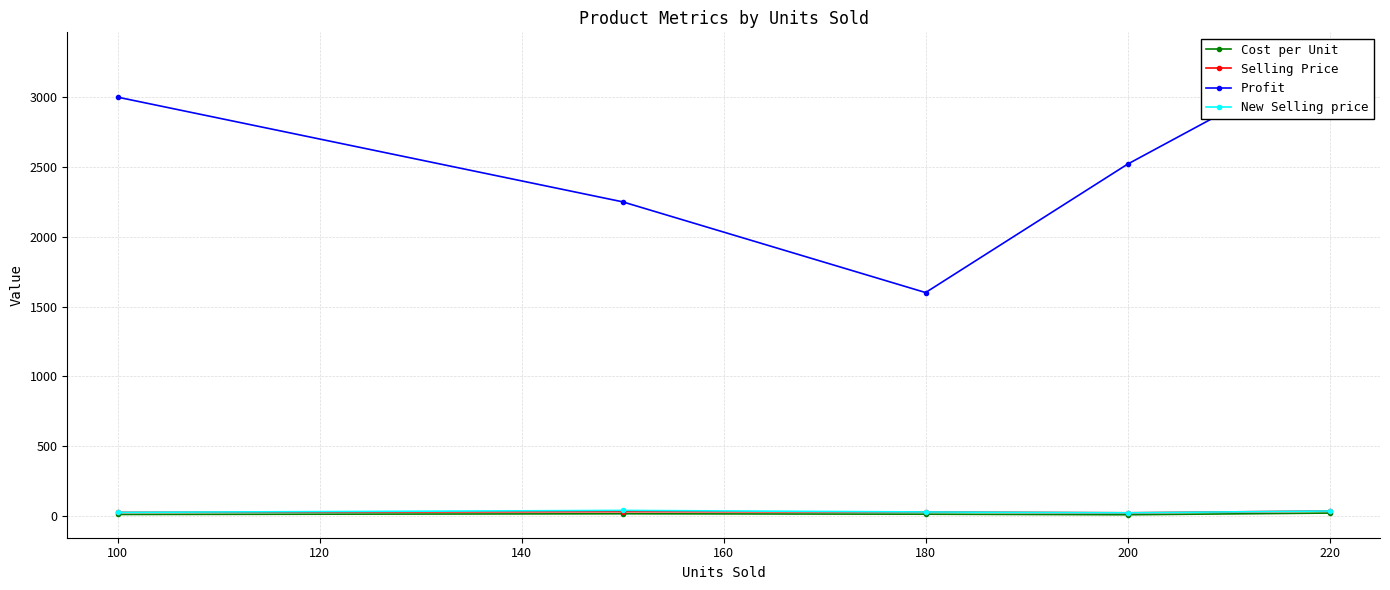

Reading left to right, extract all data points from this chart.

Cost per Unit: 10	15	12	8	20
Selling Price: 25	30	28	22	35
Profit: 3000	2250	1600	2520	3300
New Selling price: 25	39	28	22	35